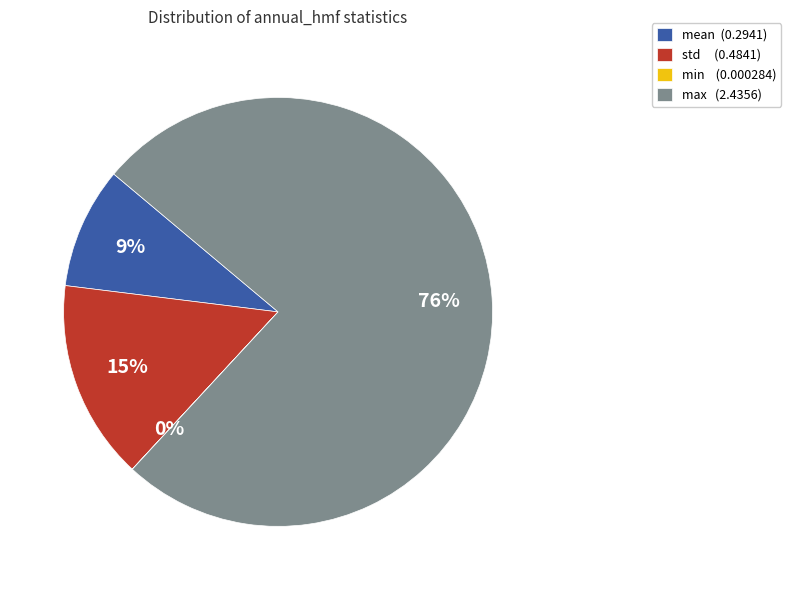

To the nearest percent, what percentage of the pie is mean (0.2941)?

9%